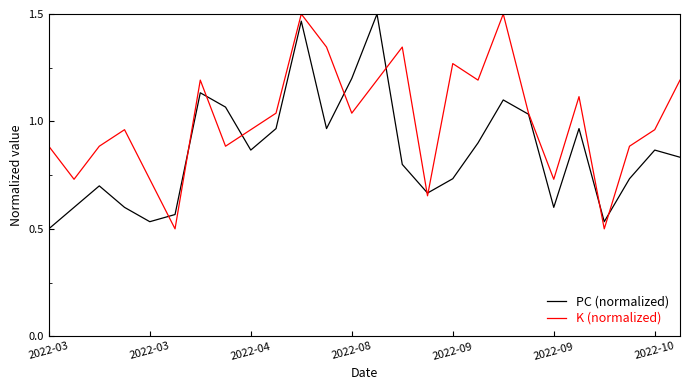

Rank the series by their average value, from highest to lowest.

K (normalized), PC (normalized)